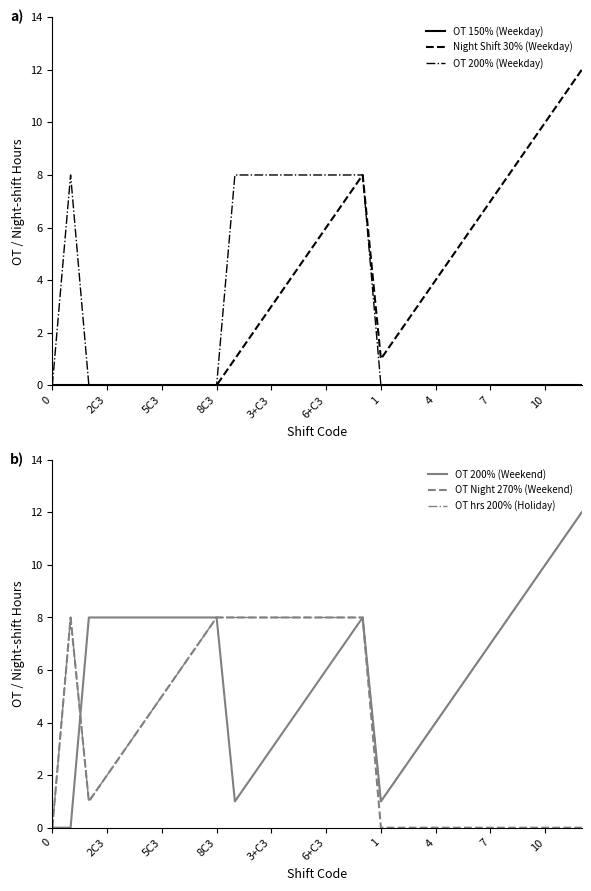

What value does the OT 200% (Weekend) series have at 29, to the nearest 5?

10